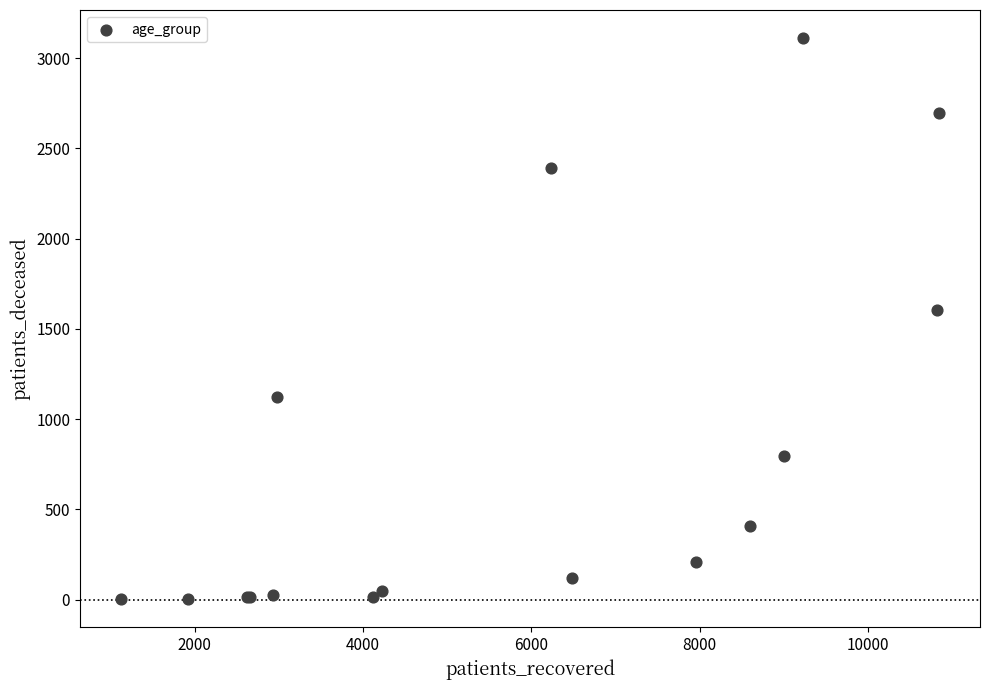

What Y value in the scatter plot is closest to 1557?

1606